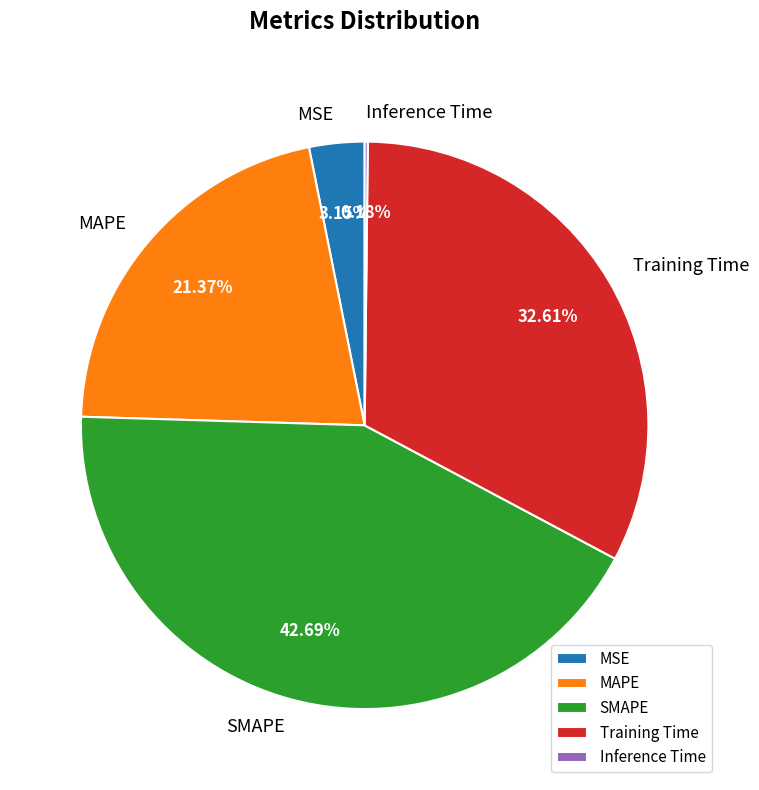

Which slice is the largest?

SMAPE